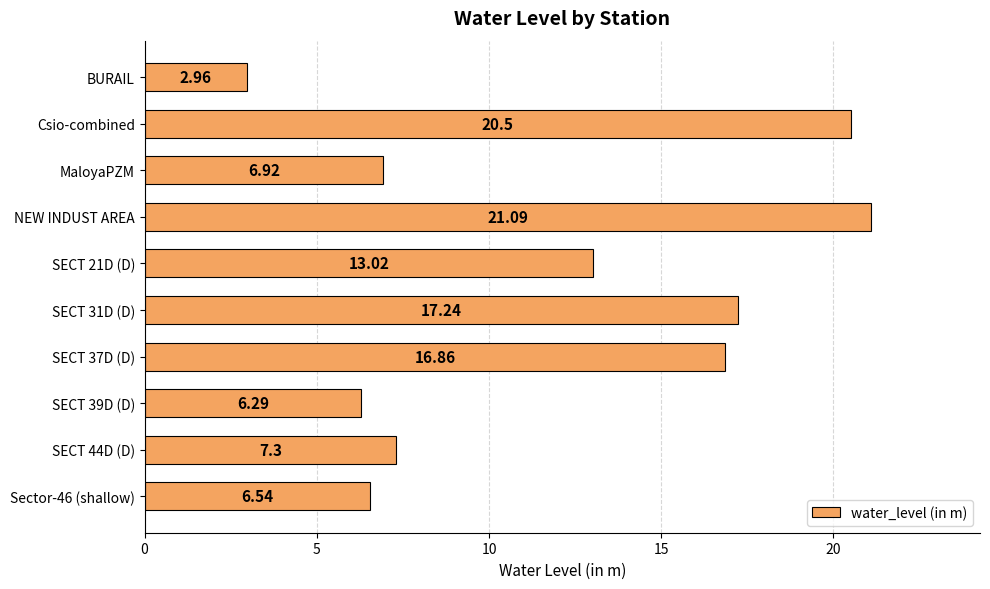

What is the label of the 7th bar from the bottom?

NEW INDUST AREA